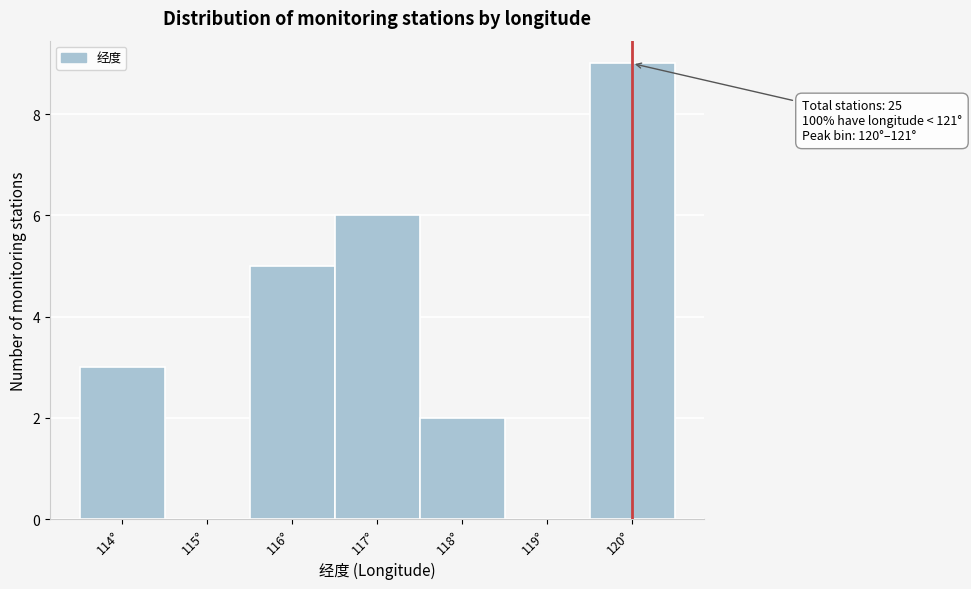

Reading right to left, transcribe all the data shown in this chart.

120°=9	119°=0	118°=2	117°=6	116°=5	115°=0	114°=3